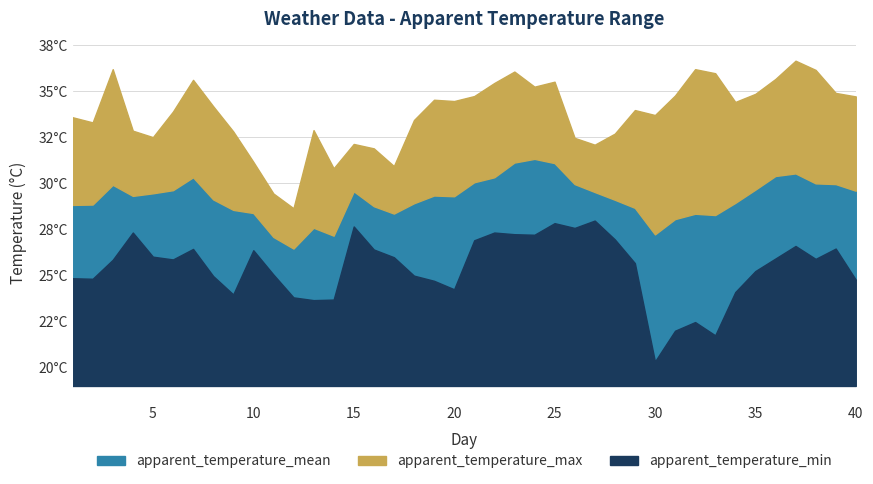

At which label does apparent_temperature_max reach its minimum?

12